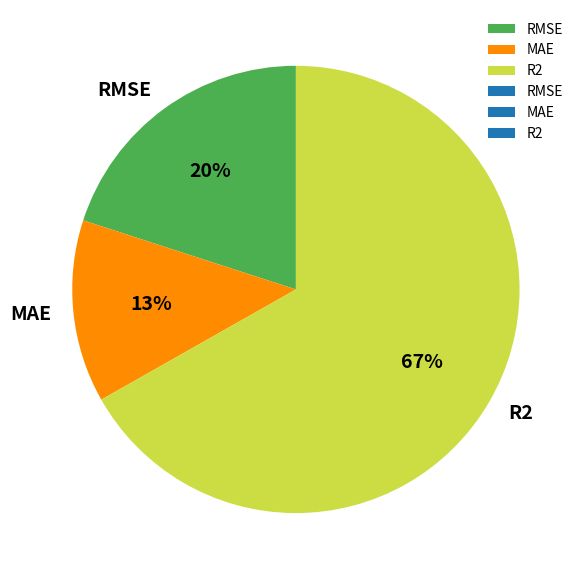

To the nearest percent, what is the difference between the largest and smallest slice percentages?

54%